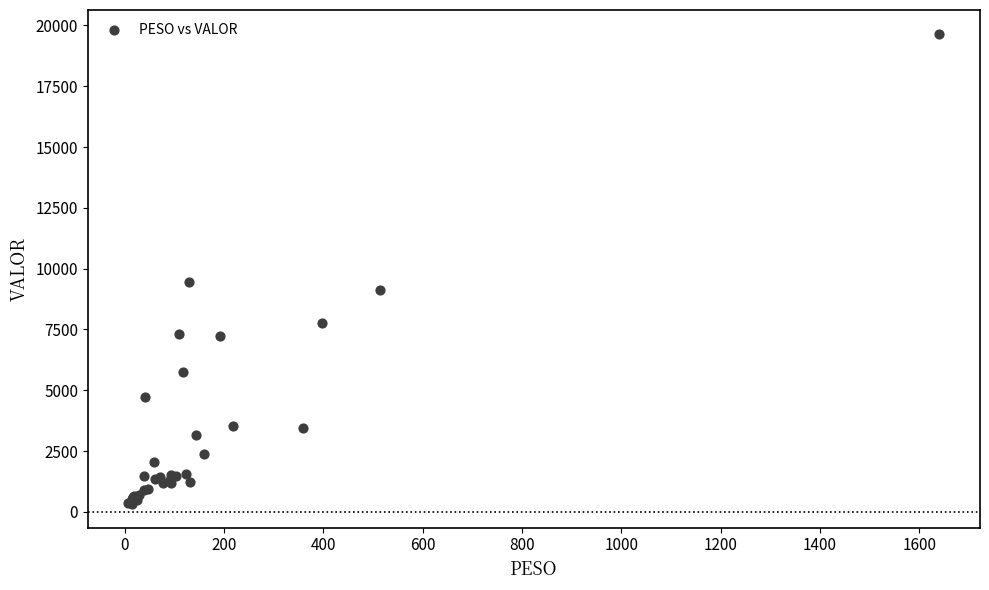

What Y value in the scatter plot is closest to 9994?

9432.0